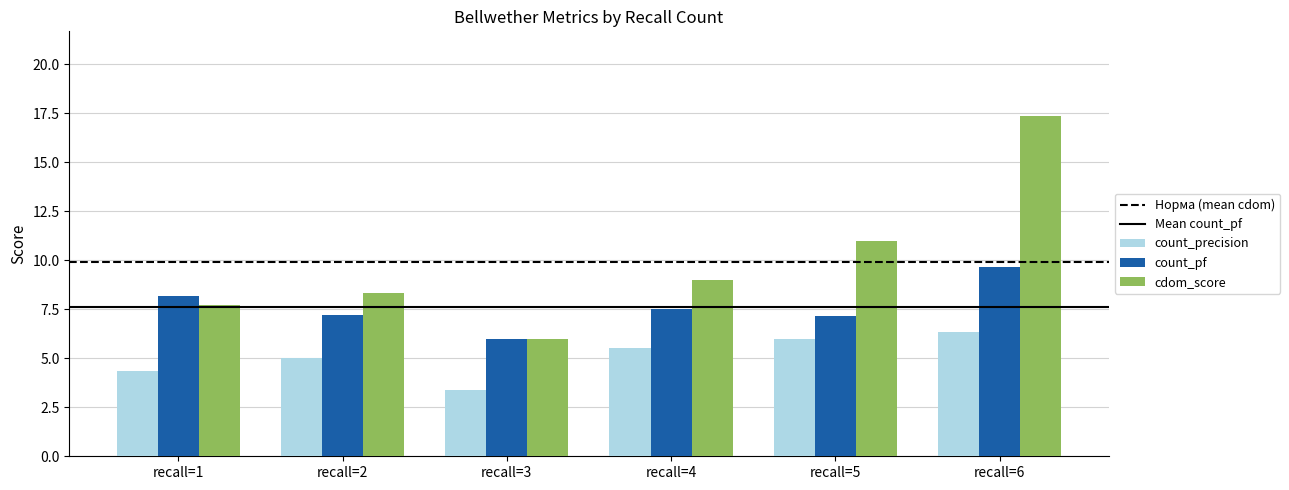

Are the bars horizontal?

No